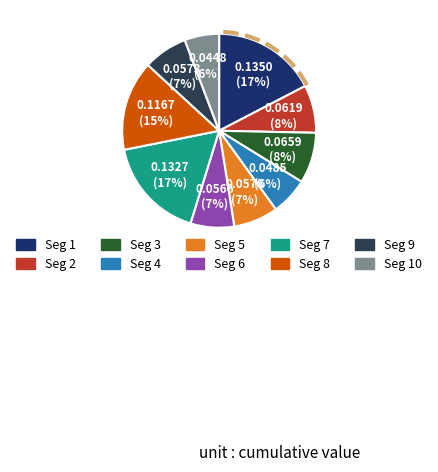

To the nearest percent, what is the difference between the signal segment 2 and signal segment 1 slice percentages?

9%